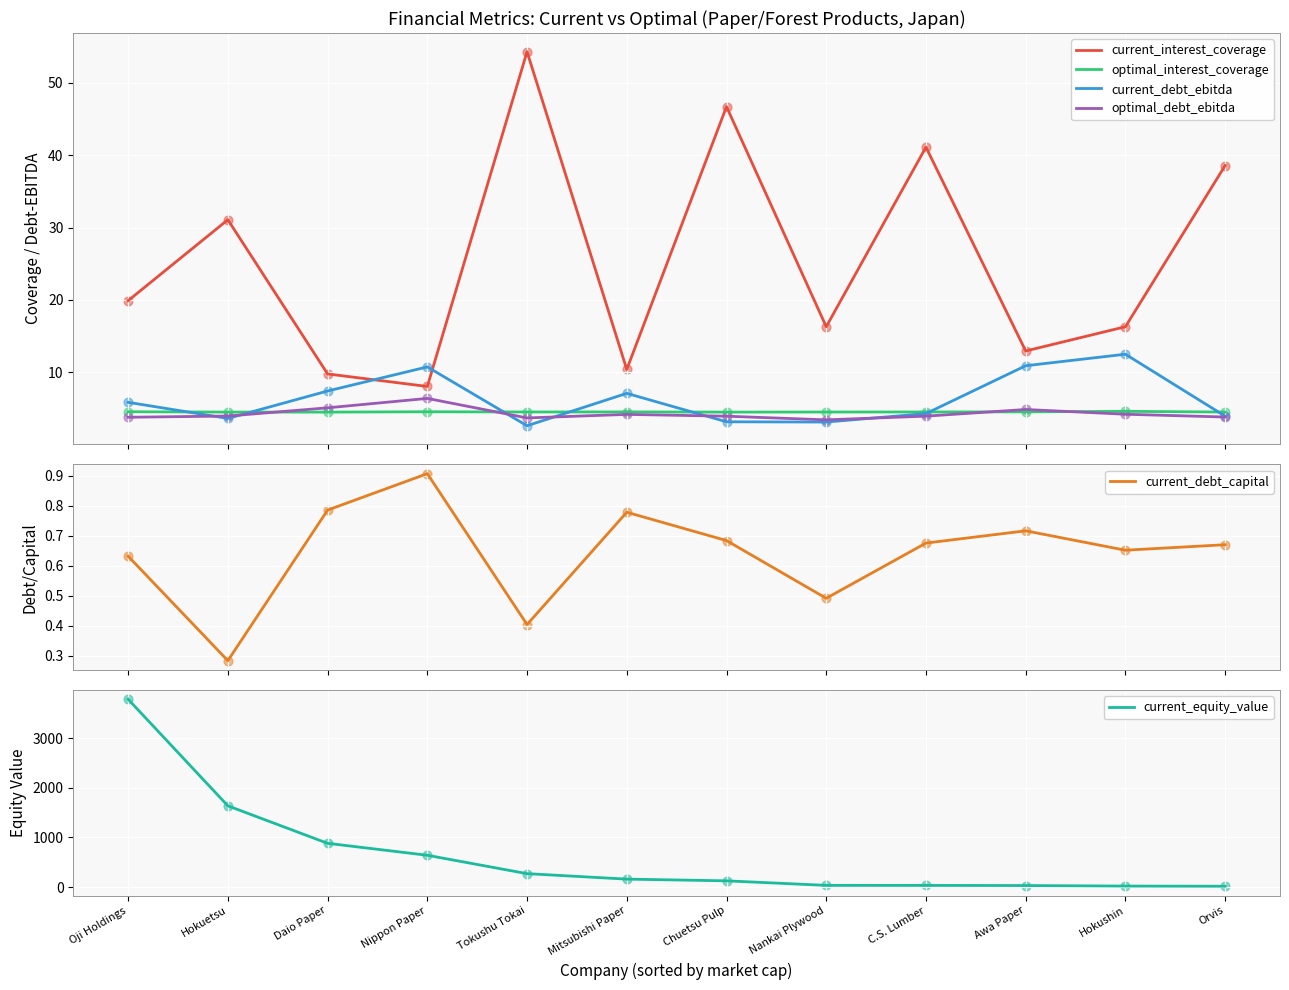

Is the value of current_debt_capital at Hokuetsu greater than the value of current_debt_ebitda at Daio Paper?

No